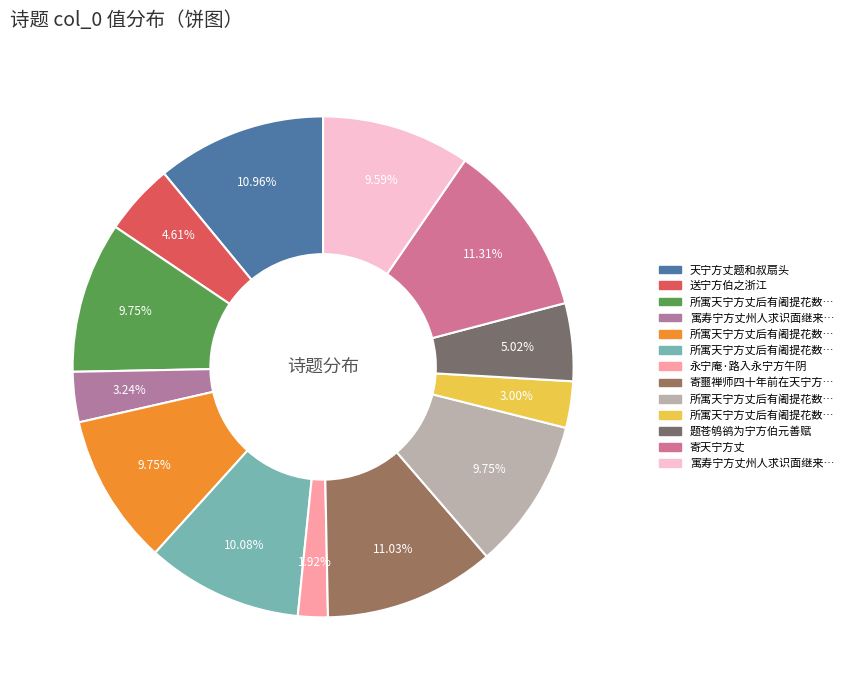

Count the number of slices in the pie.

13